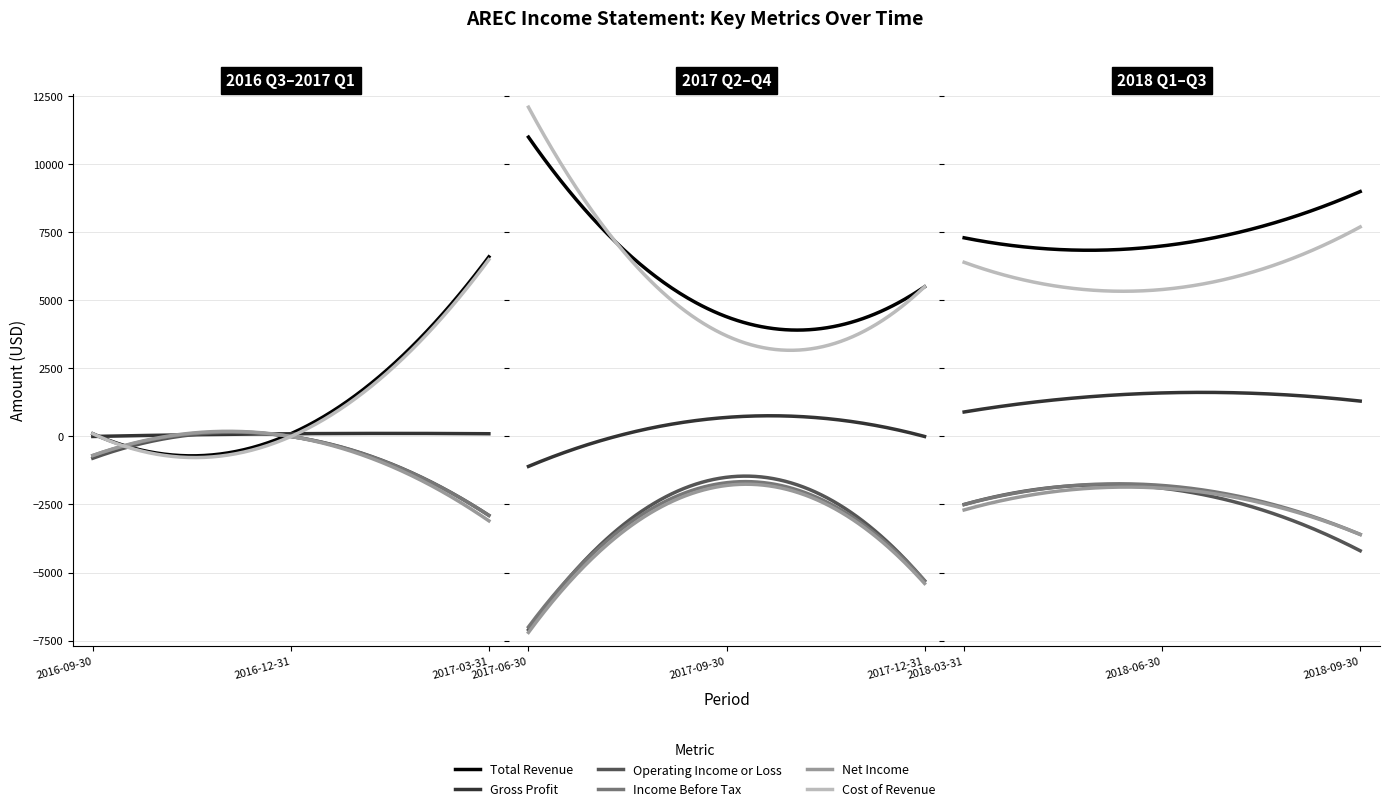

Is it true that Operating Income or Loss equals -1900 at 1?

True